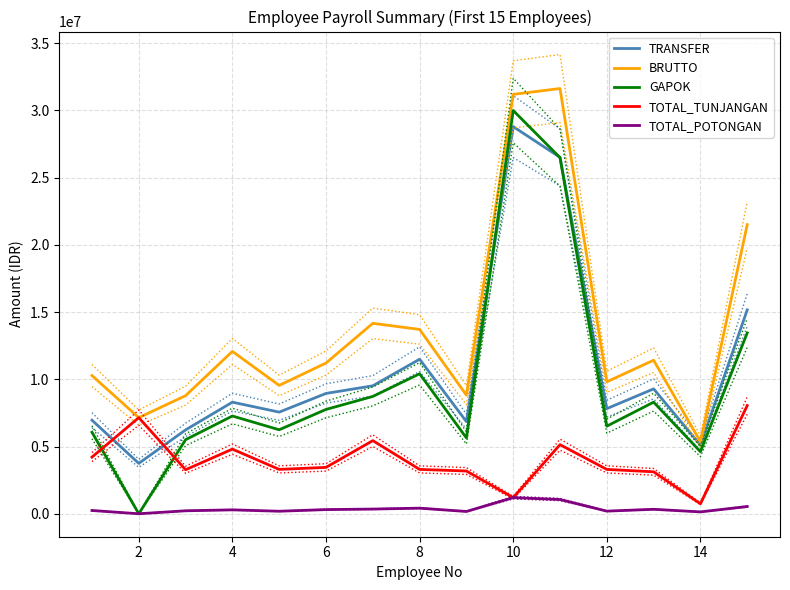

What value does the BRUTTO series have at 4?

12079593